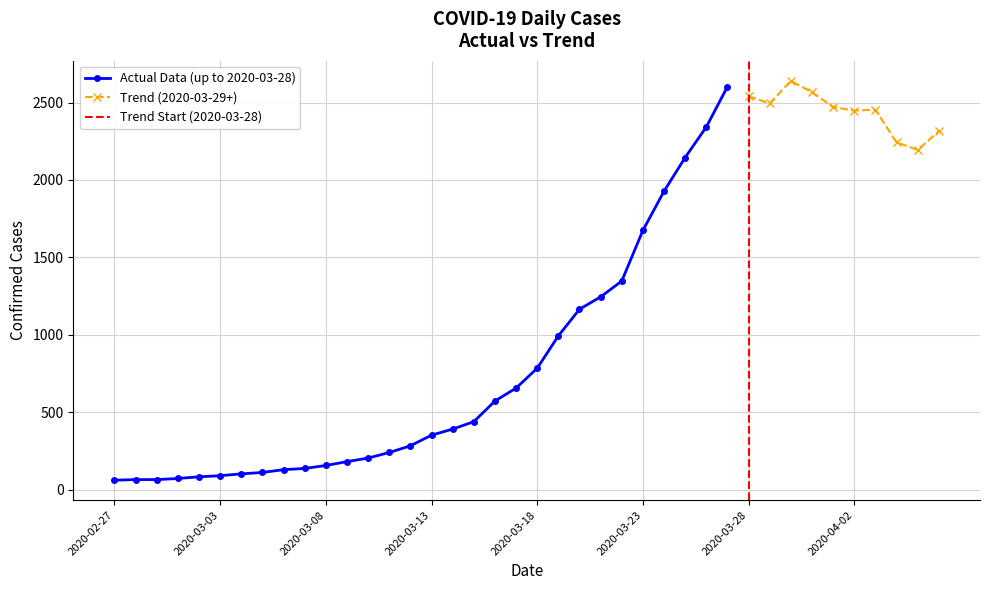

What is the value of the 30th point from the left?

2602